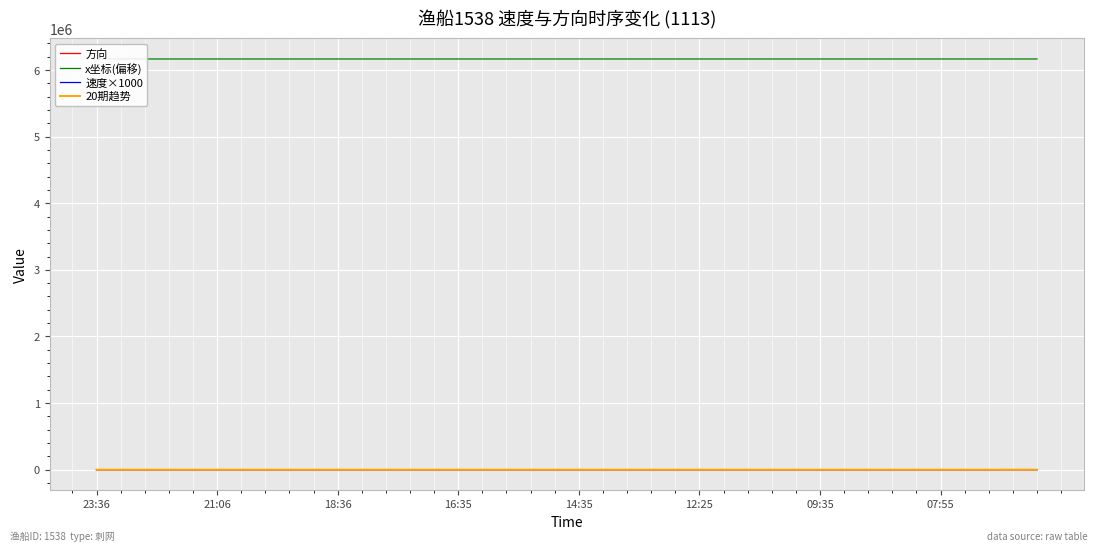

At which label does x坐标(偏移) reach its minimum?

16:35